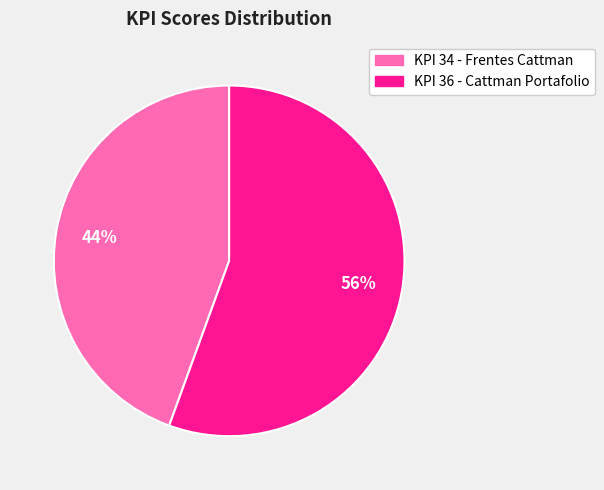

Is it true that KPI 36 - Cattman Portafolio is 56% of the pie?

True